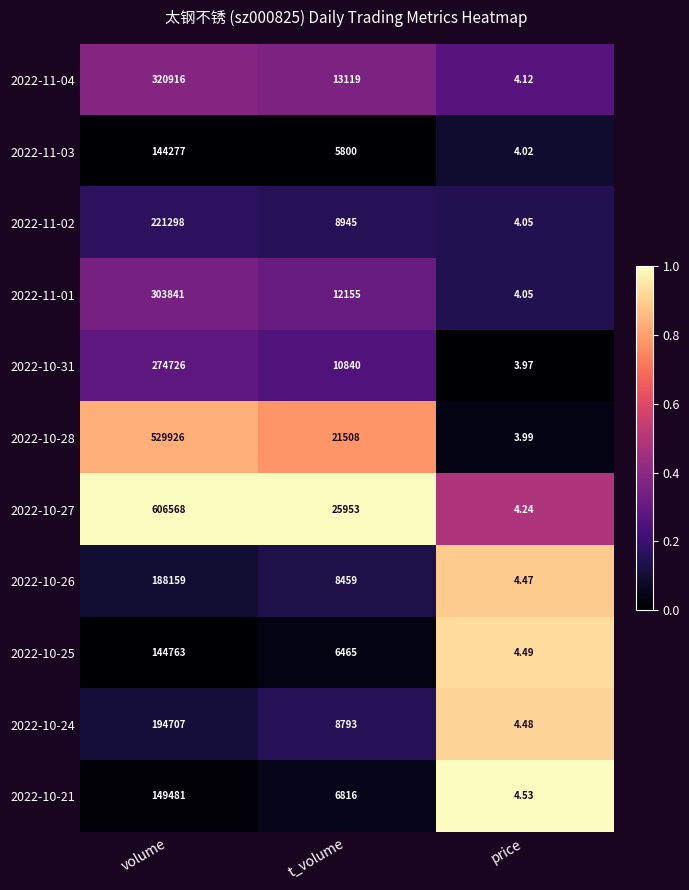

Rank the categories by 2022-11-01 value from highest to lowest.

volume, t_volume, price